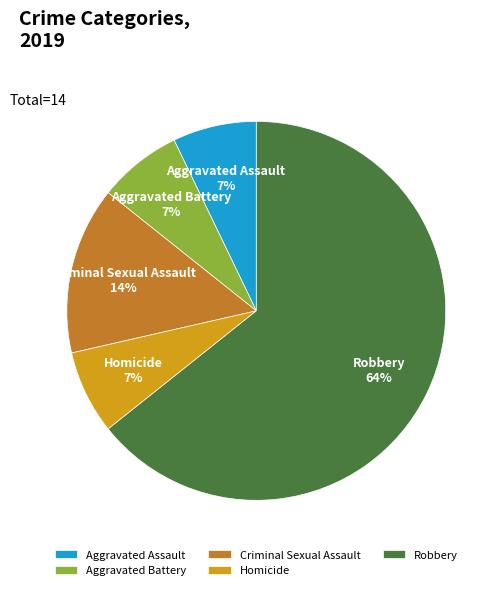

What is the largest slice in the pie chart?

Robbery